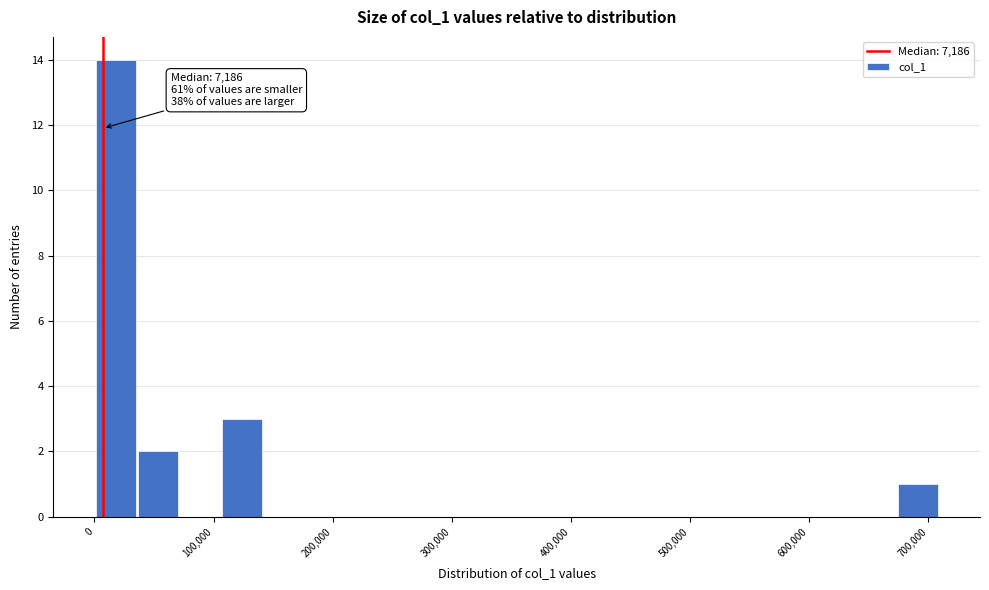

Around what value on the x-axis is the tallest bar? Give the approximate position of its centre, as read against the axis.

20000